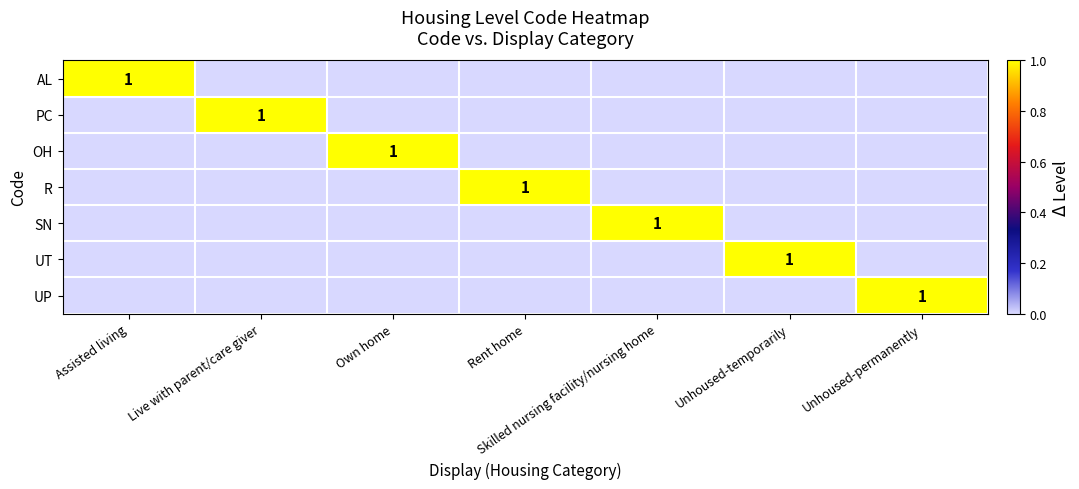

Is it true that AL equals 1 at Assisted living?

True